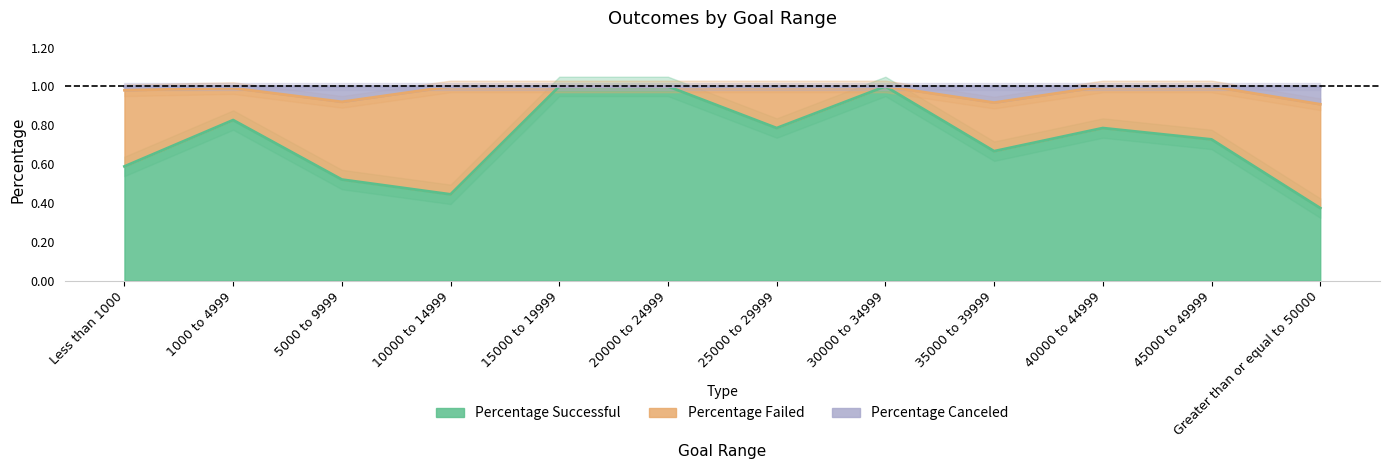

What is the difference between the maximum and minimum values in the Percentage Successful series?

0.6